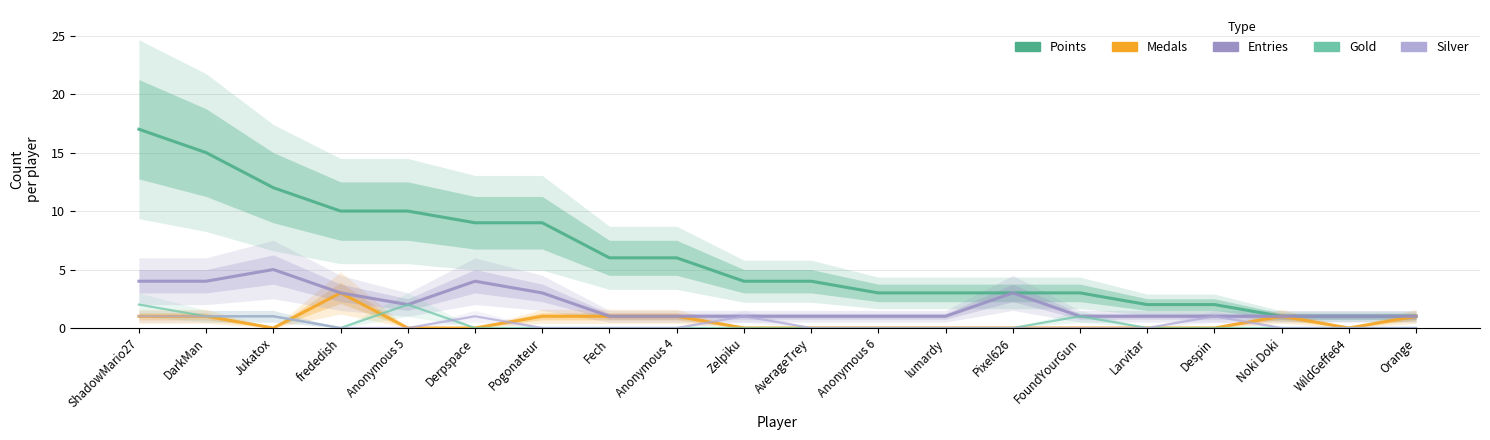

Which has a higher value, Pixel626 or Fech?

Fech